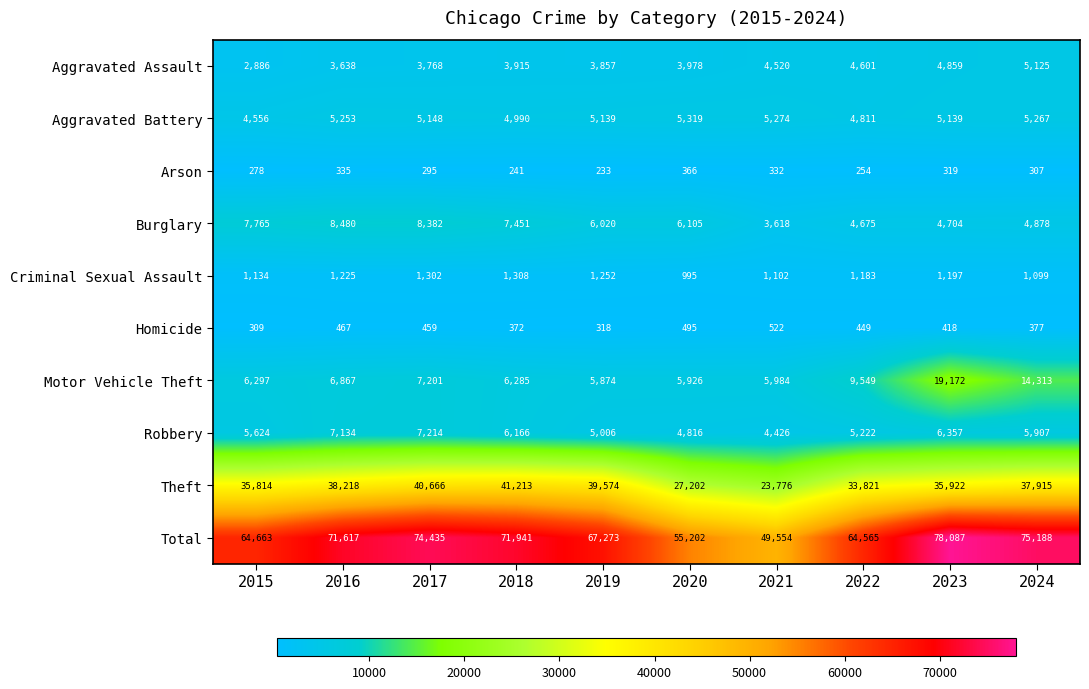

True or false: Homicide has a value of 309 at 2015.

True